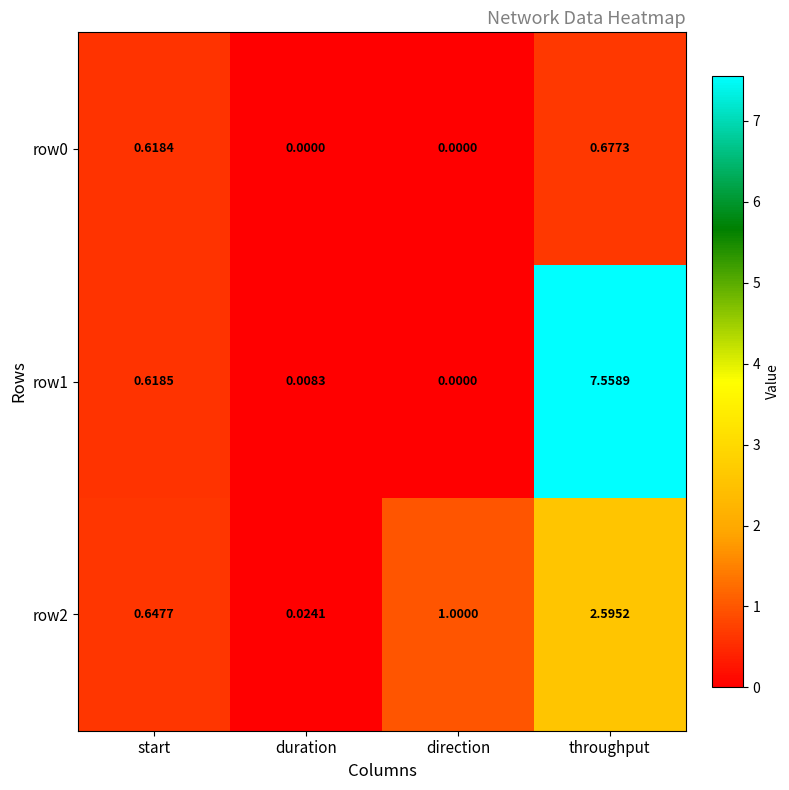

At which label does row2 reach its peak?

throughput